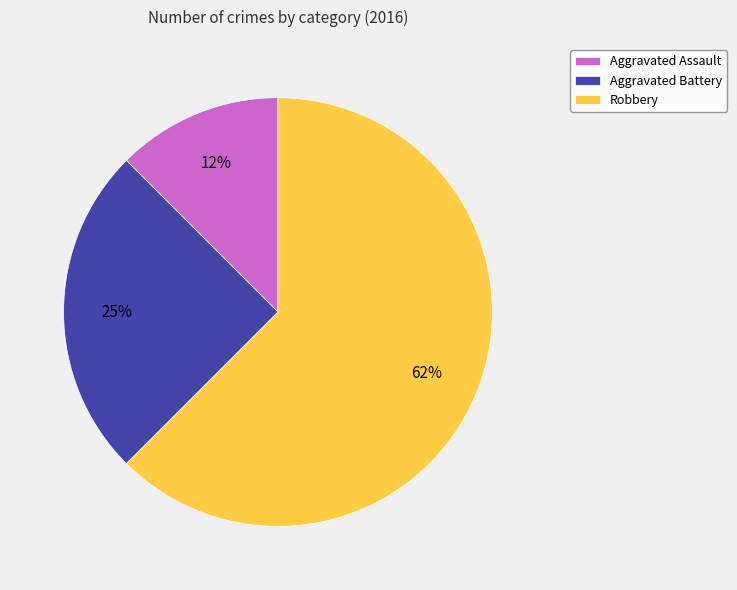

Is there a majority slice in this chart?

Yes